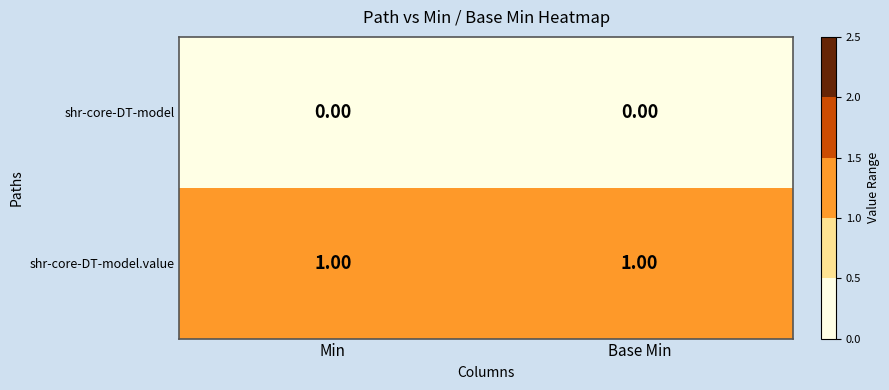

Rank the series by their average value, from highest to lowest.

shr-core-DT-model.value, shr-core-DT-model